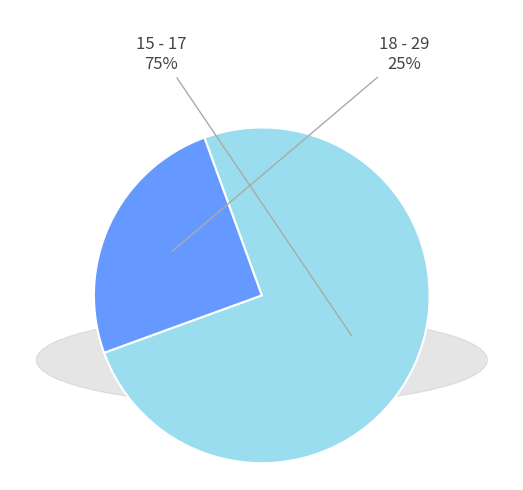

To the nearest percent, what is the average slice percentage?

50%